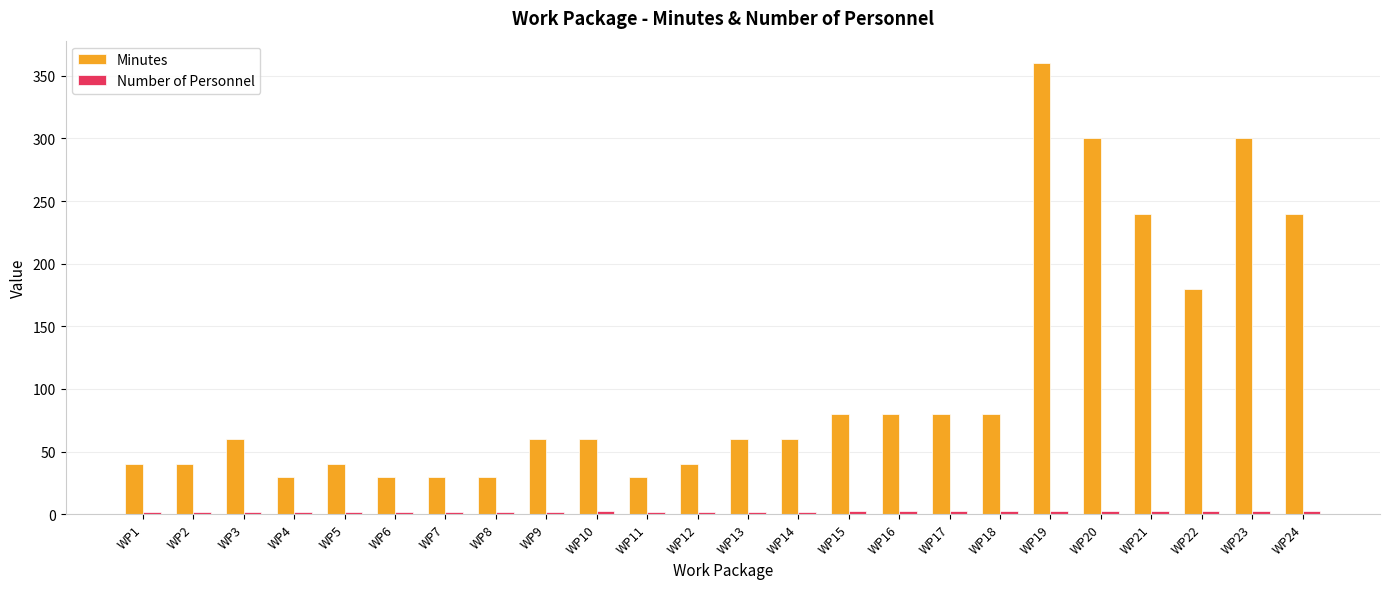

Which series has the widest spread of values?

Minutes